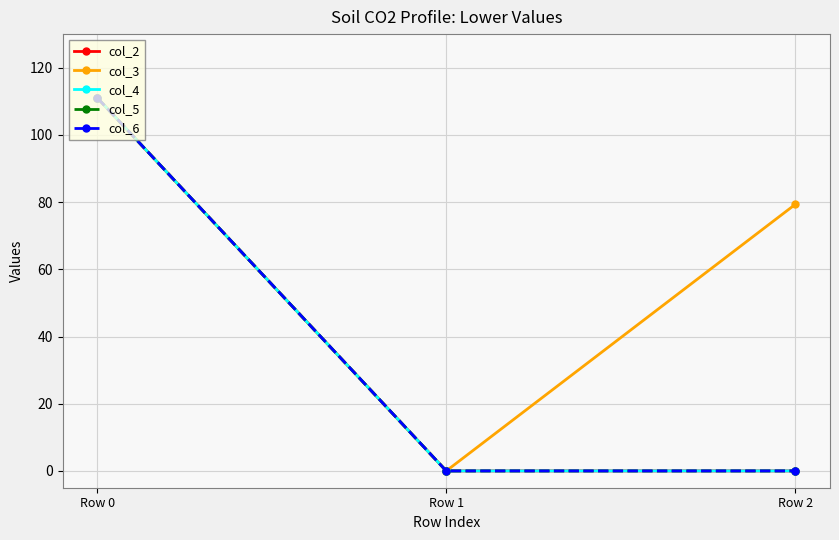

Does the chart have visible grid lines?

Yes